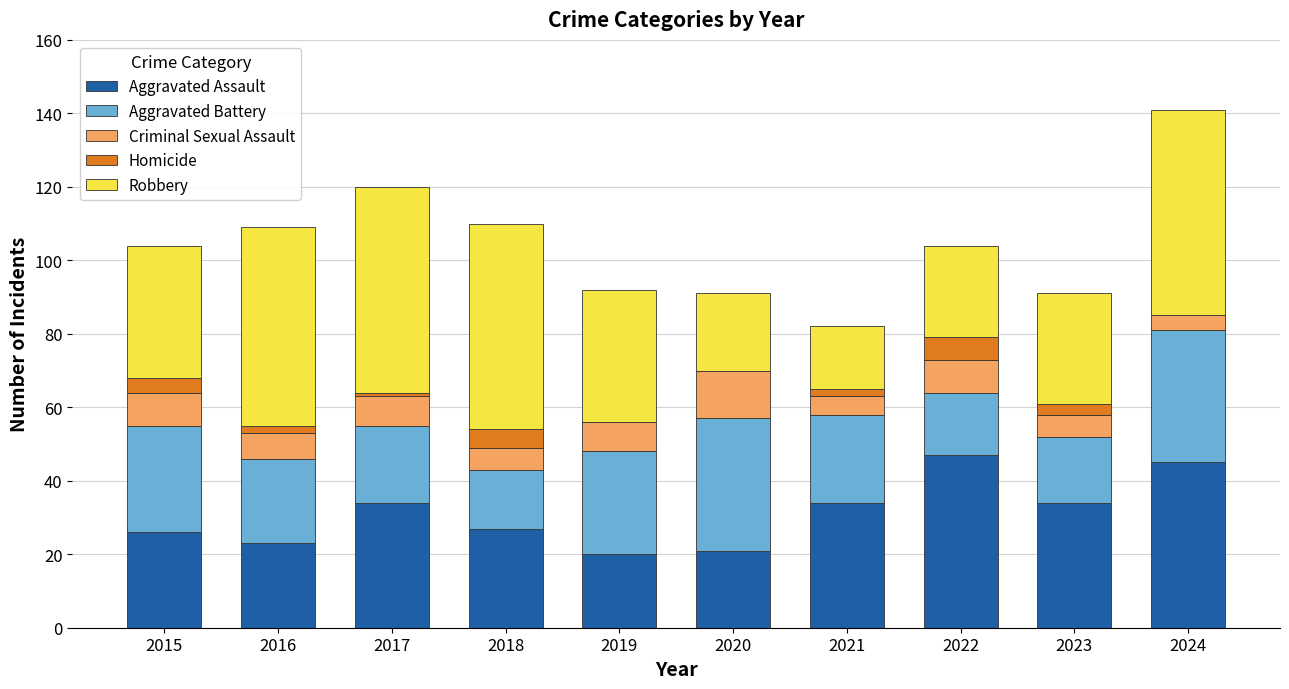

What is the maximum value for Aggravated Assault?

47